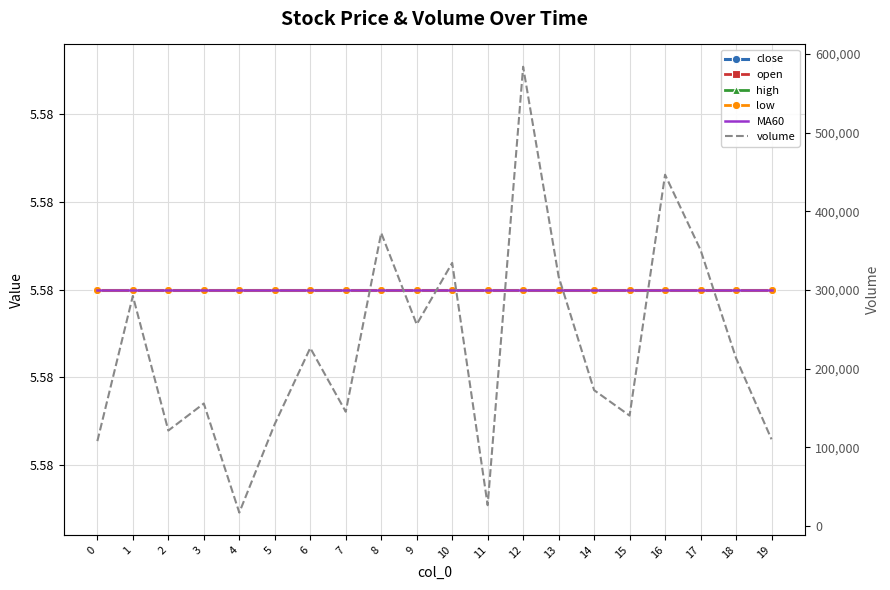

What is the minimum value shown in the chart?

5.6